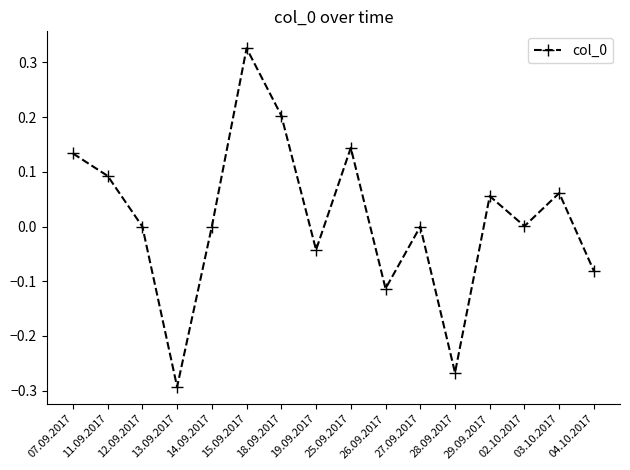

Which category has the lowest value across all series?

13.09.2017